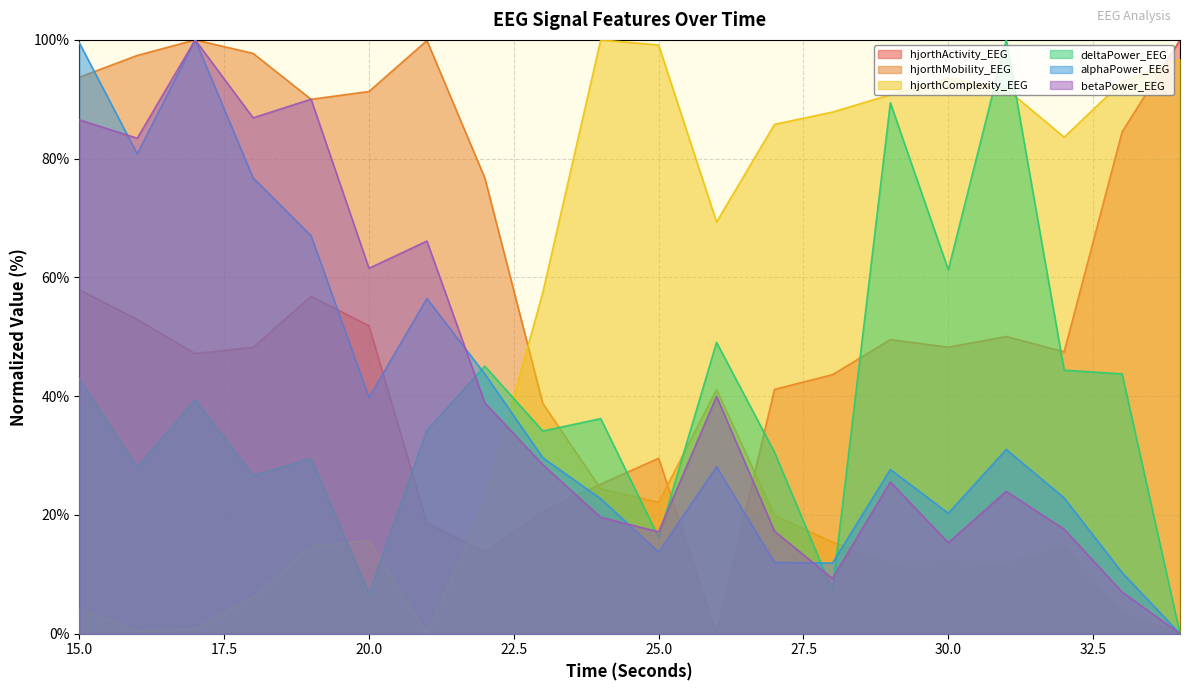

At which category is the sum across all series the highest?

17